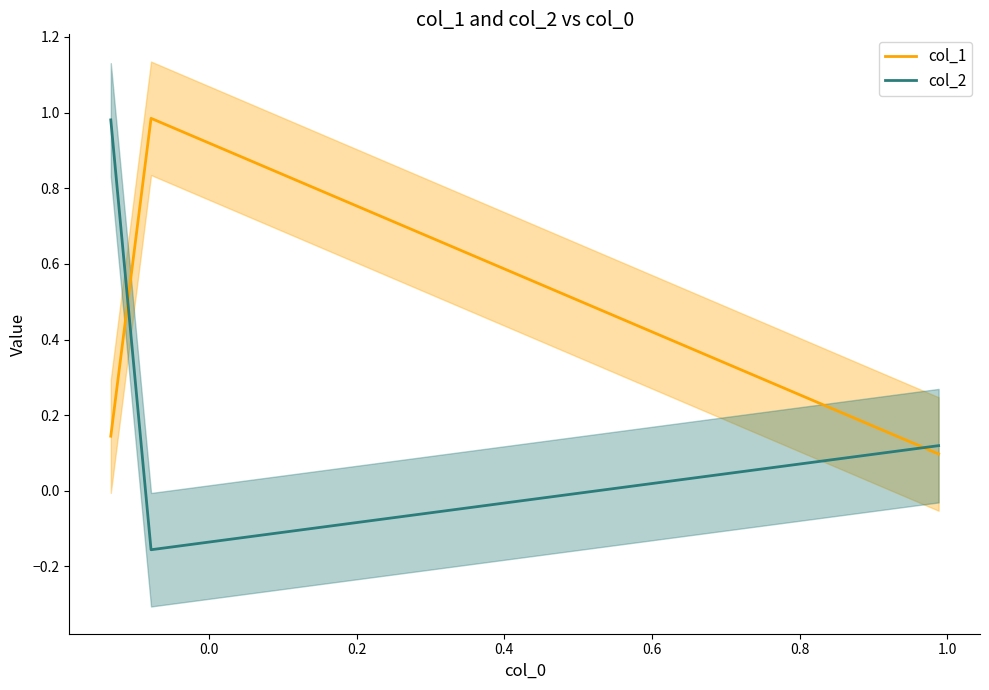

Does the chart display data point markers on the line(s)?

No